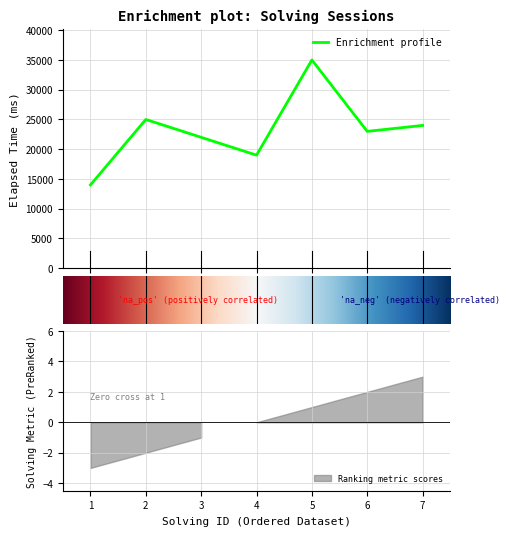

What is the difference between the values at 6 and 5?

12000